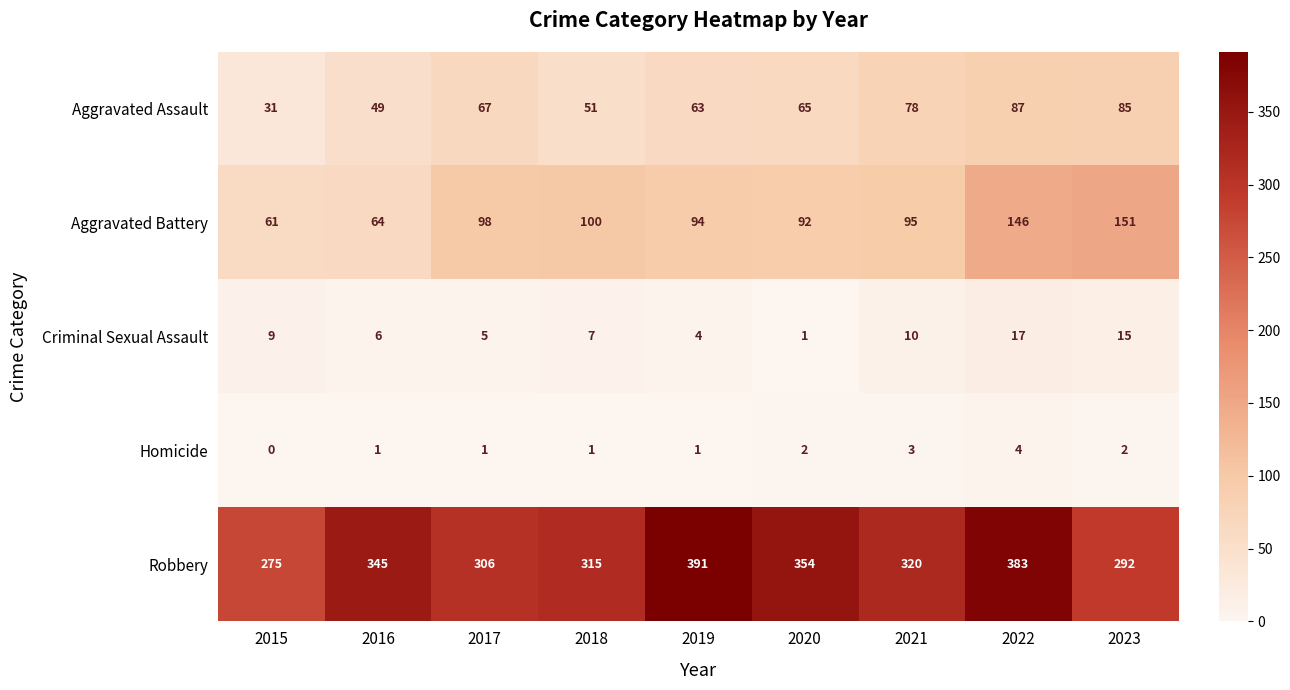

How many categories are shown in the chart?

9